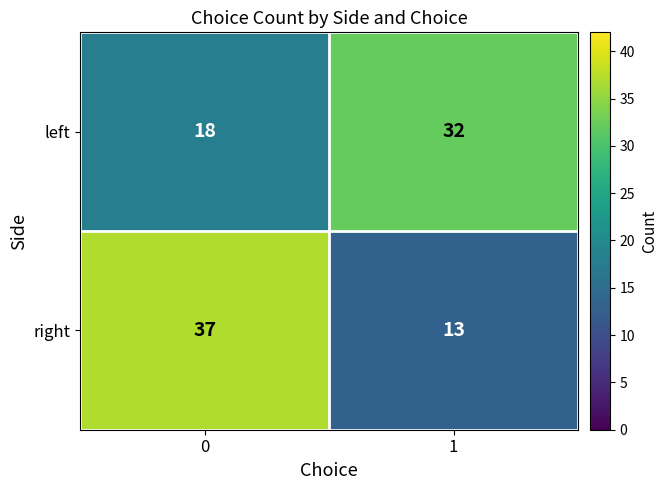

What is the sum of the left values at 0 and 1?

50